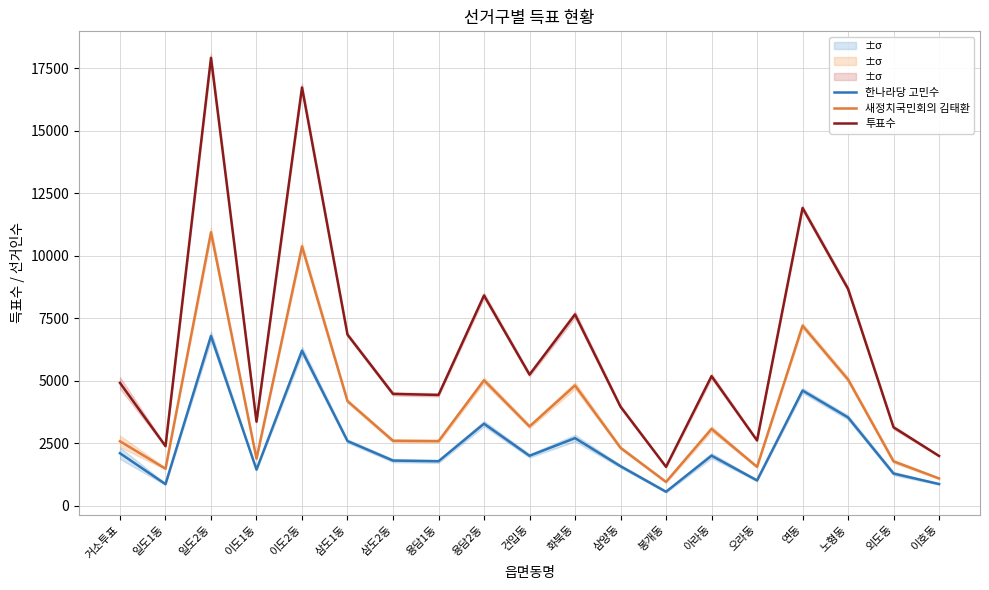

What is the average value of the 투표수 series?

6393